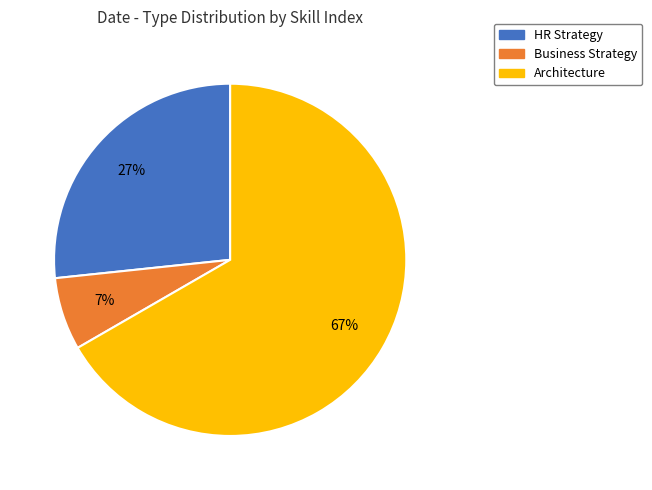

To the nearest percent, what is the combined percentage of Business Strategy and Architecture?

73%